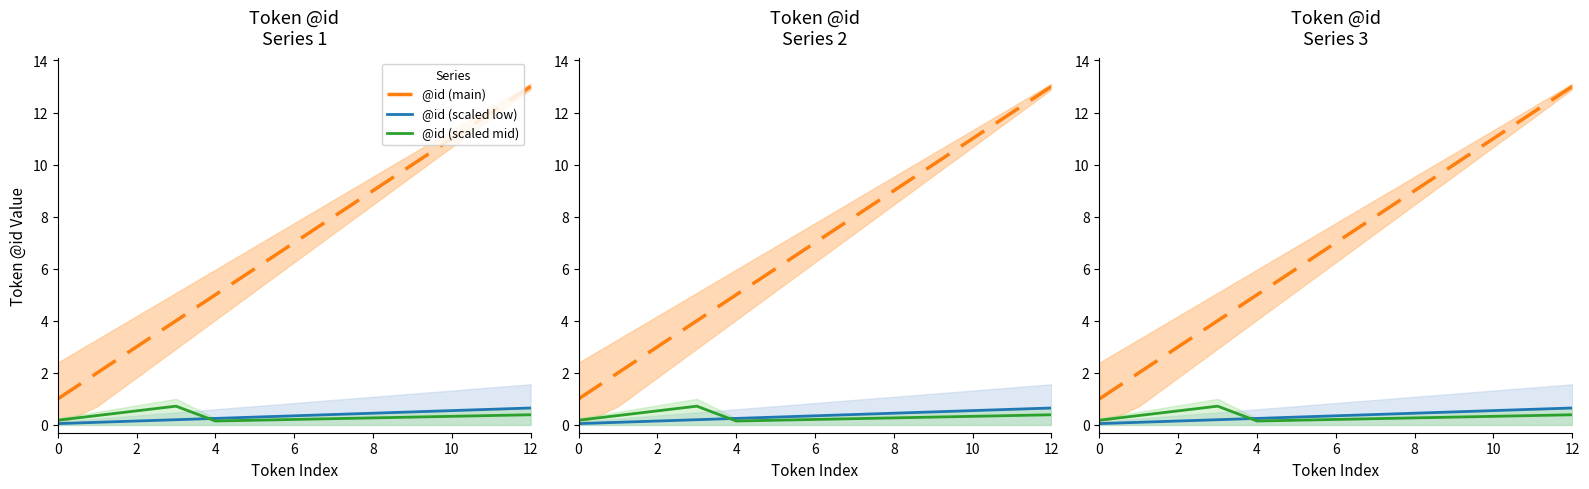

Which series changed the most between 6 and 8?

@id (main)